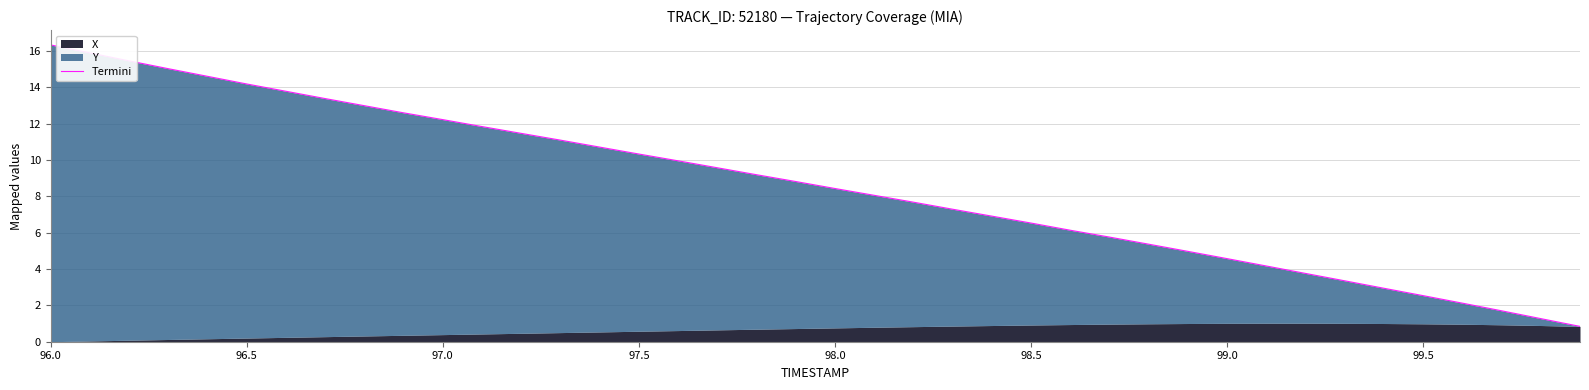

Does the chart display data point markers on the line(s)?

No